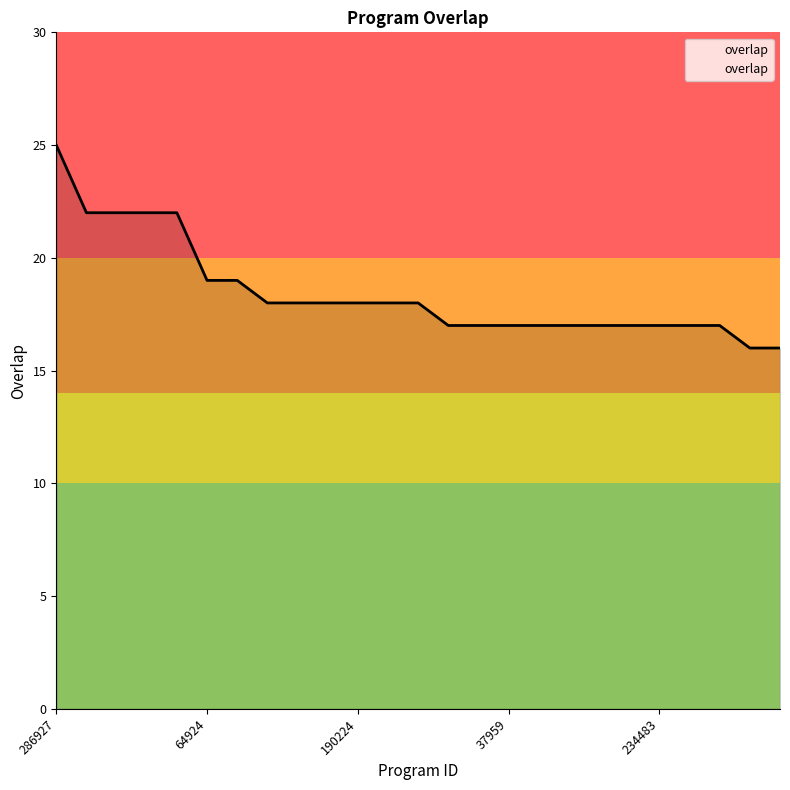

What is the smallest value displayed?

16